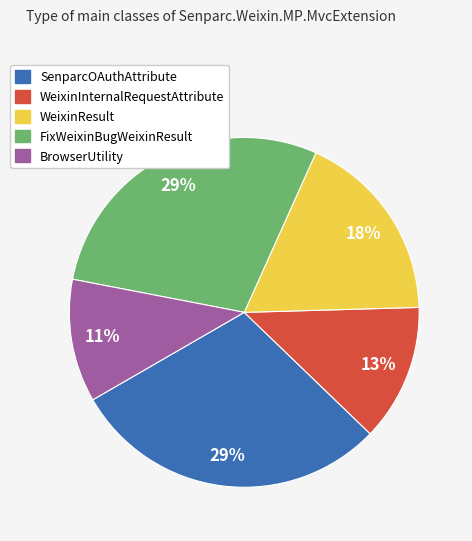

Does BrowserUtility account for over 50% of the chart?

No